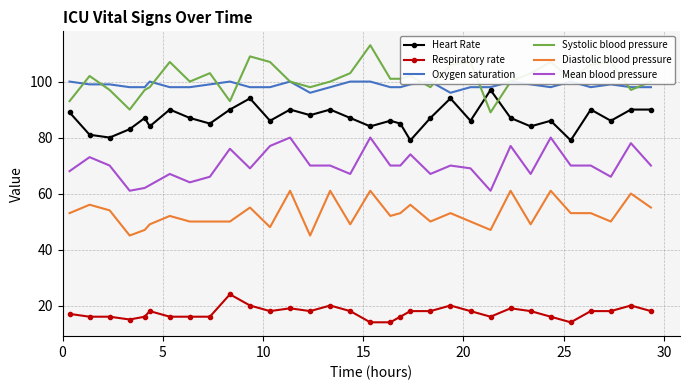

Which series has the largest range (max minus min)?

Systolic blood pressure